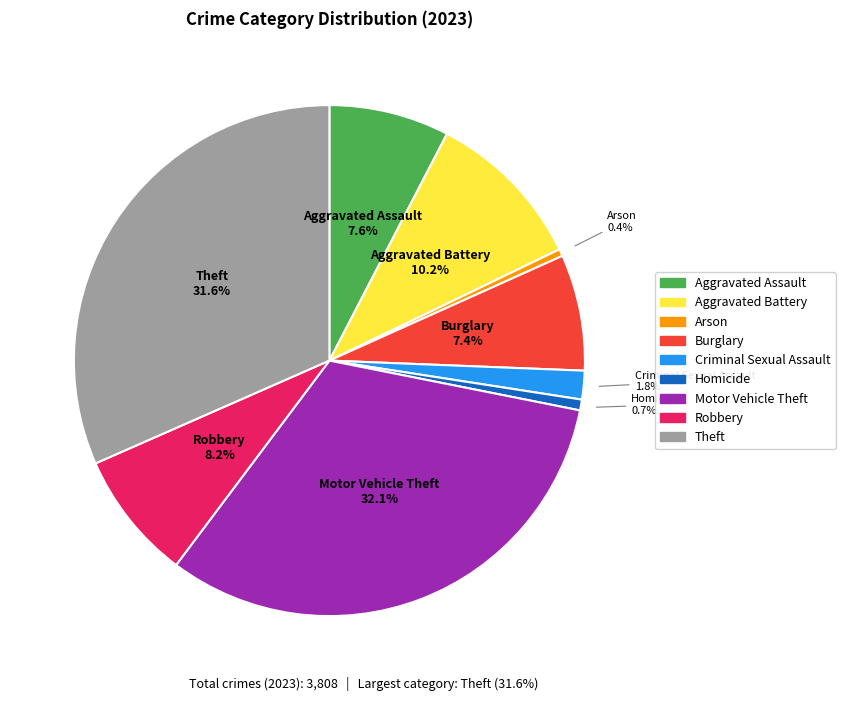

Which slice is the largest?

Motor Vehicle Theft